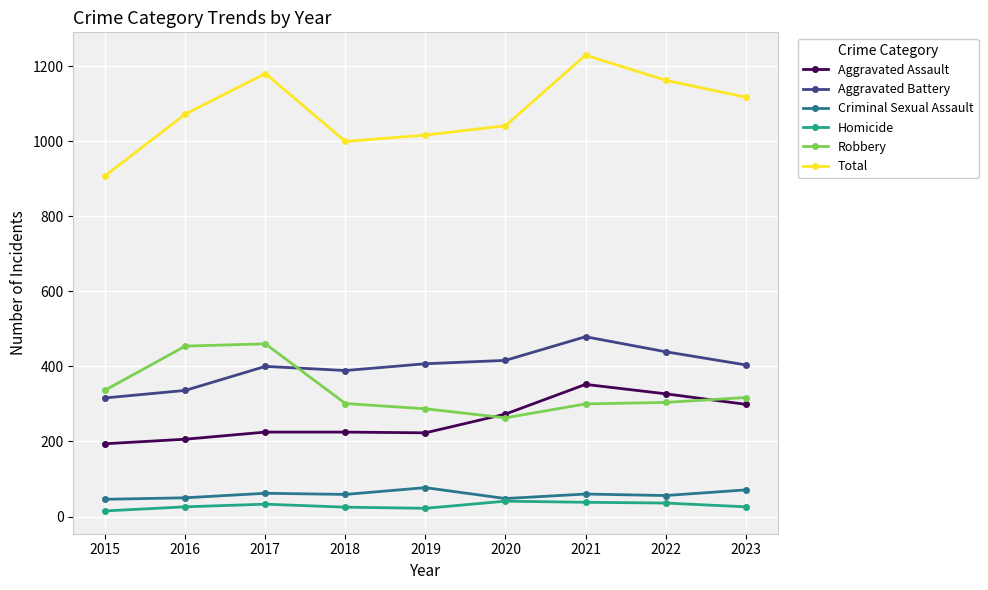

Which category has the highest value across all series?

2021